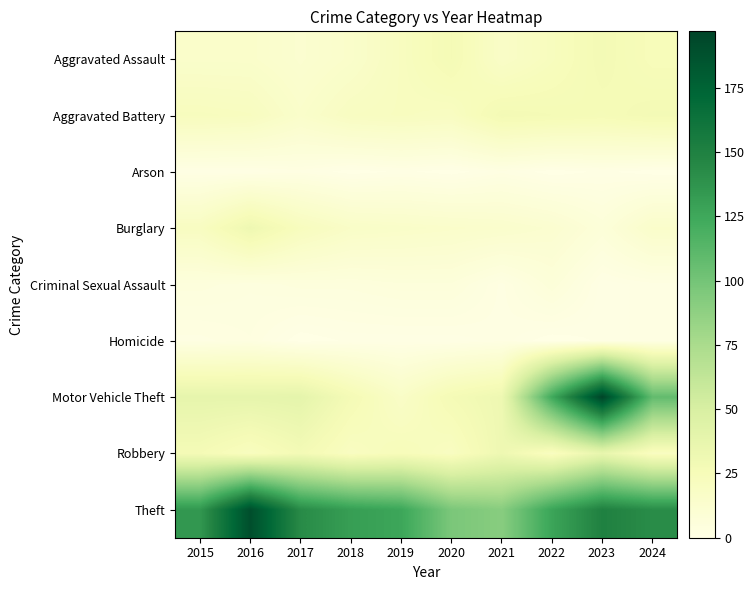

Reading left to right, transcribe all the data shown in this chart.

Aggravated Assault: 2015=15	2016=15	2017=12	2018=15	2019=21	2020=27	2021=17	2022=22	2023=28	2024=24
Aggravated Battery: 2015=22	2016=21	2017=15	2018=20	2019=21	2020=20	2021=28	2022=27	2023=26	2024=28
Arson: 2015=1	2016=1	2017=2	2018=0	2019=1	2020=0	2021=2	2022=0	2023=1	2024=0
Burglary: 2015=20	2016=32	2017=22	2018=17	2019=16	2020=15	2021=14	2022=12	2023=7	2024=15
Criminal Sexual Assault: 2015=5	2016=4	2017=5	2018=5	2019=6	2020=6	2021=2	2022=7	2023=1	2024=2
Homicide: 2015=2	2016=3	2017=0	2018=1	2019=1	2020=1	2021=2	2022=0	2023=1	2024=2
Motor Vehicle Theft: 2015=38	2016=38	2017=39	2018=27	2019=17	2020=27	2021=32	2022=124	2023=197	2024=108
Robbery: 2015=27	2016=21	2017=28	2018=20	2019=24	2020=20	2021=32	2022=20	2023=37	2024=20
Theft: 2015=135	2016=190	2017=143	2018=131	2019=126	2020=97	2021=91	2022=127	2023=150	2024=142